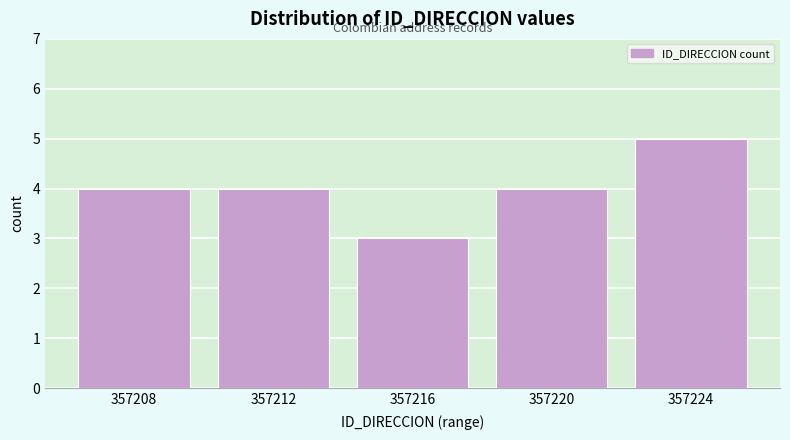

Reading left to right, extract all data points from this chart.

357208=4	357212=4	357216=3	357220=4	357224=5